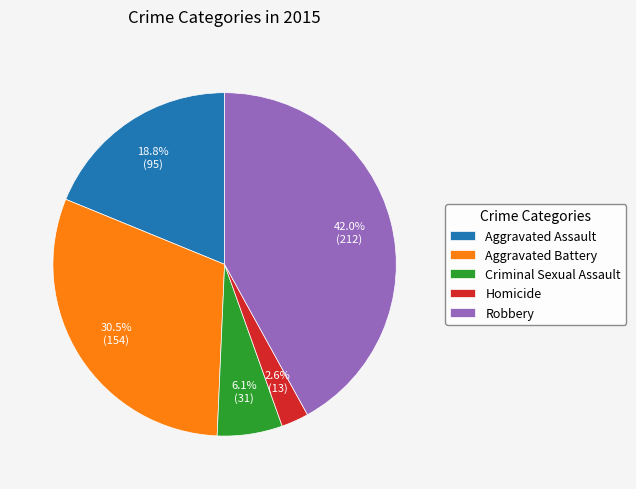

Is Aggravated Assault the majority of the pie?

No